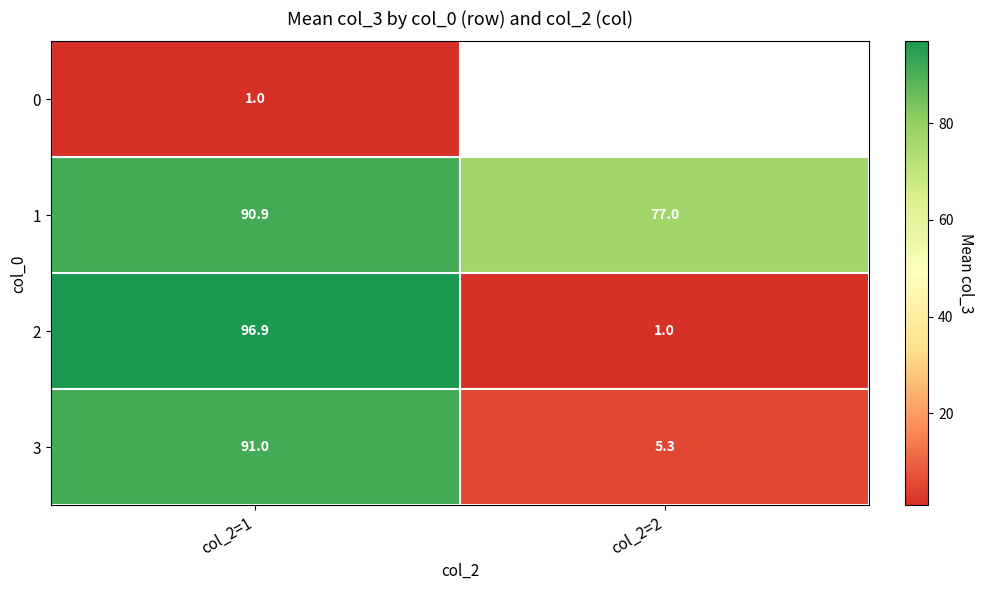

List the labels in order of 3 value, largest first.

col_2=1, col_2=2